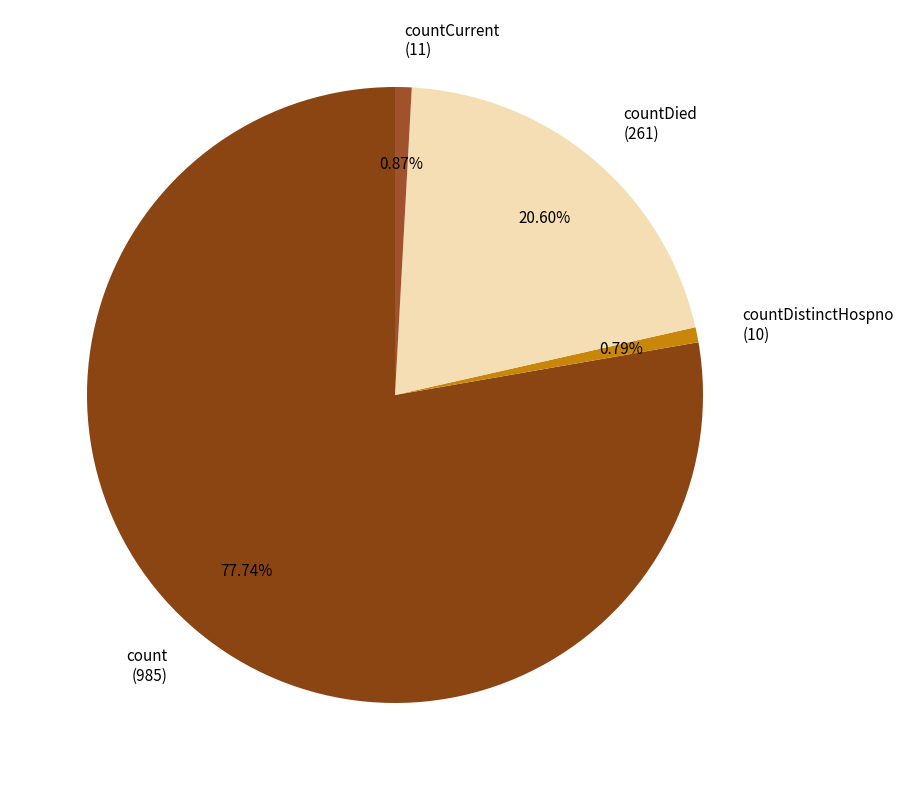

Does any single category account for the majority?

Yes